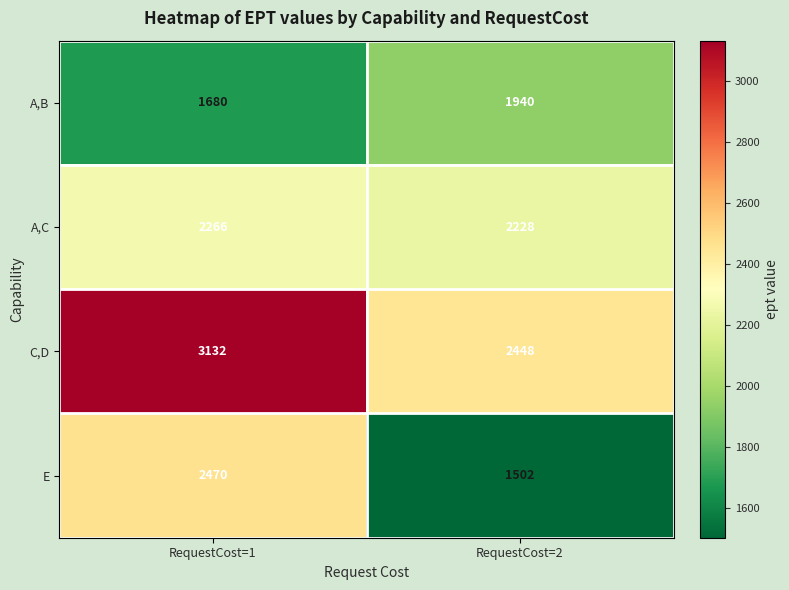

Reading left to right, what are all the values shown in this chart?

A,B: RequestCost=1=1680	RequestCost=2=1940
A,C: RequestCost=1=2266	RequestCost=2=2228
C,D: RequestCost=1=3132	RequestCost=2=2448
E: RequestCost=1=2470	RequestCost=2=1502